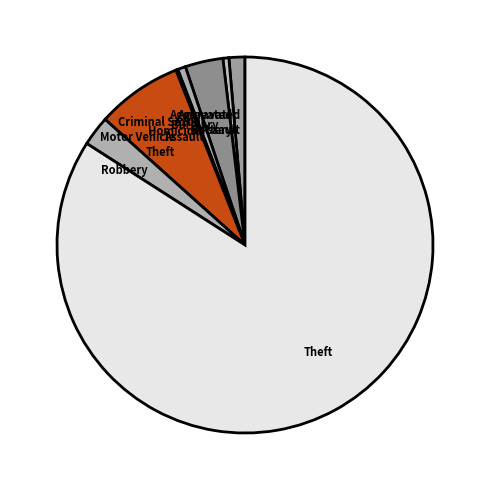

Which category has the biggest portion of the pie?

Theft